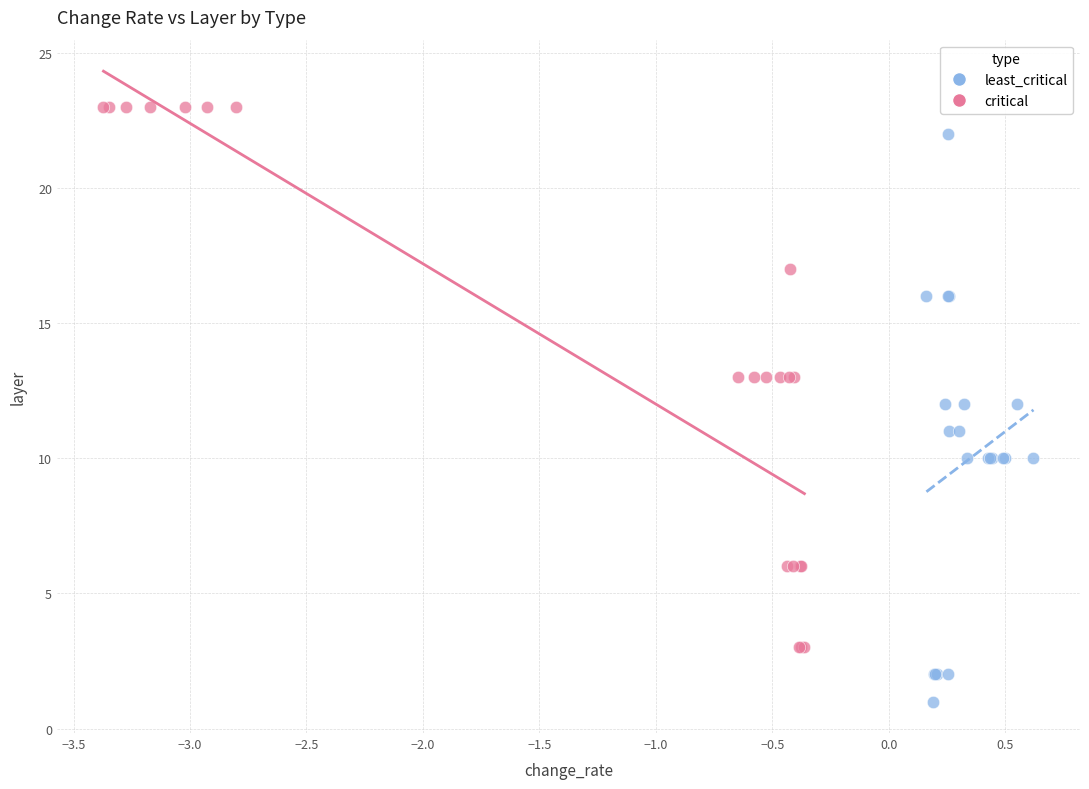

Which series contains the highest Y value?

critical